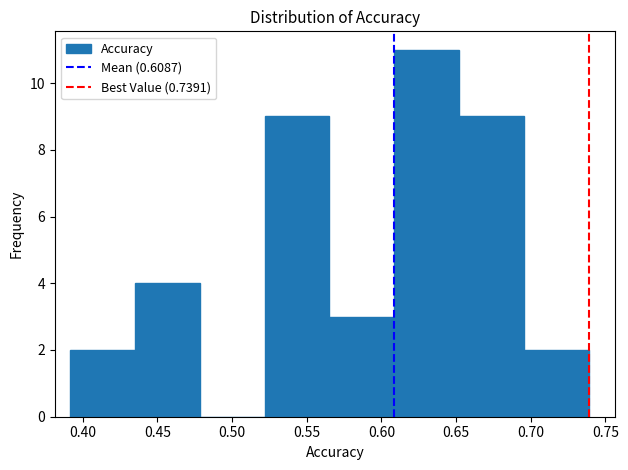

Which range on the x-axis has the tallest bar?

0.610 to 0.650